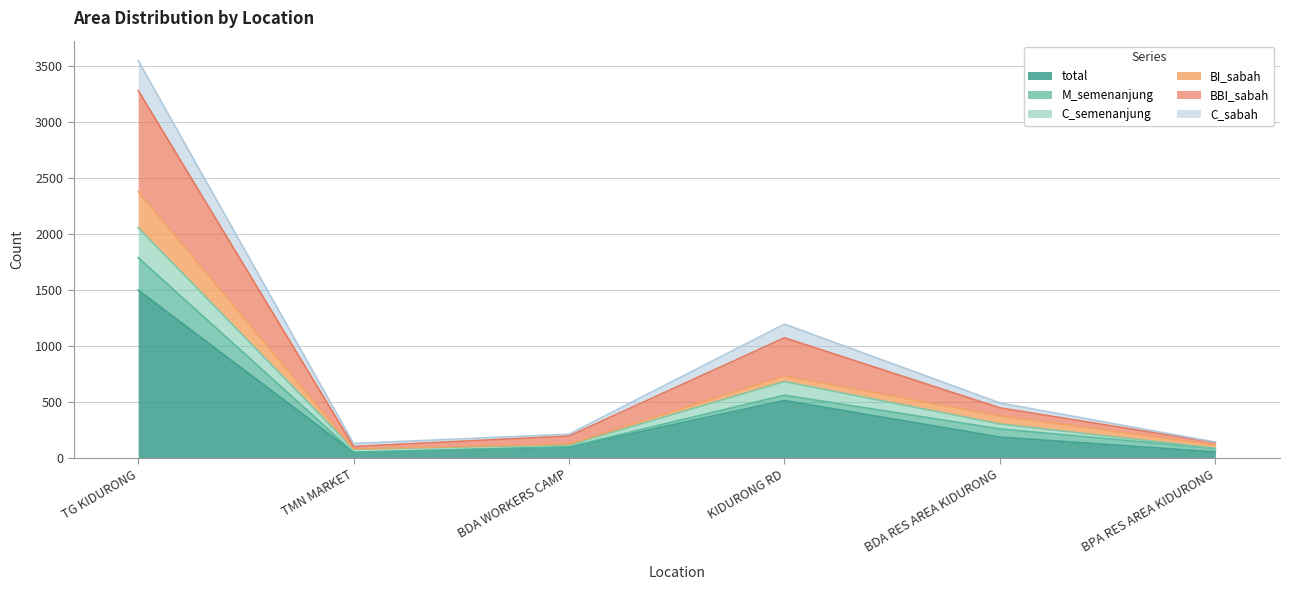

Where is C_sabah nearest to the value 1069?

KIDURONG RD